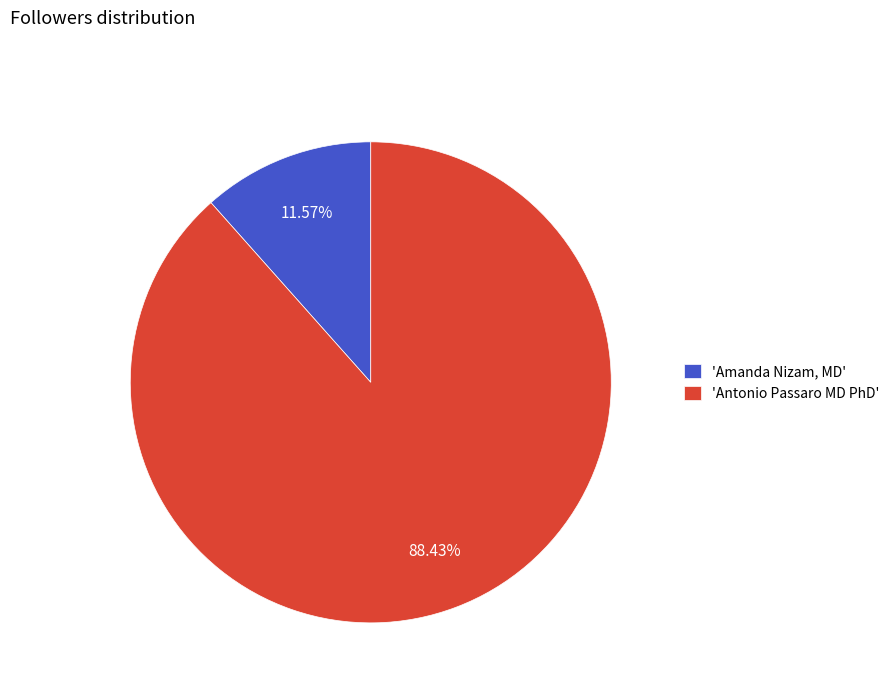

Is the sum of 'Antonio Passaro MD PhD' and 'Amanda Nizam, MD' greater than half?

Yes